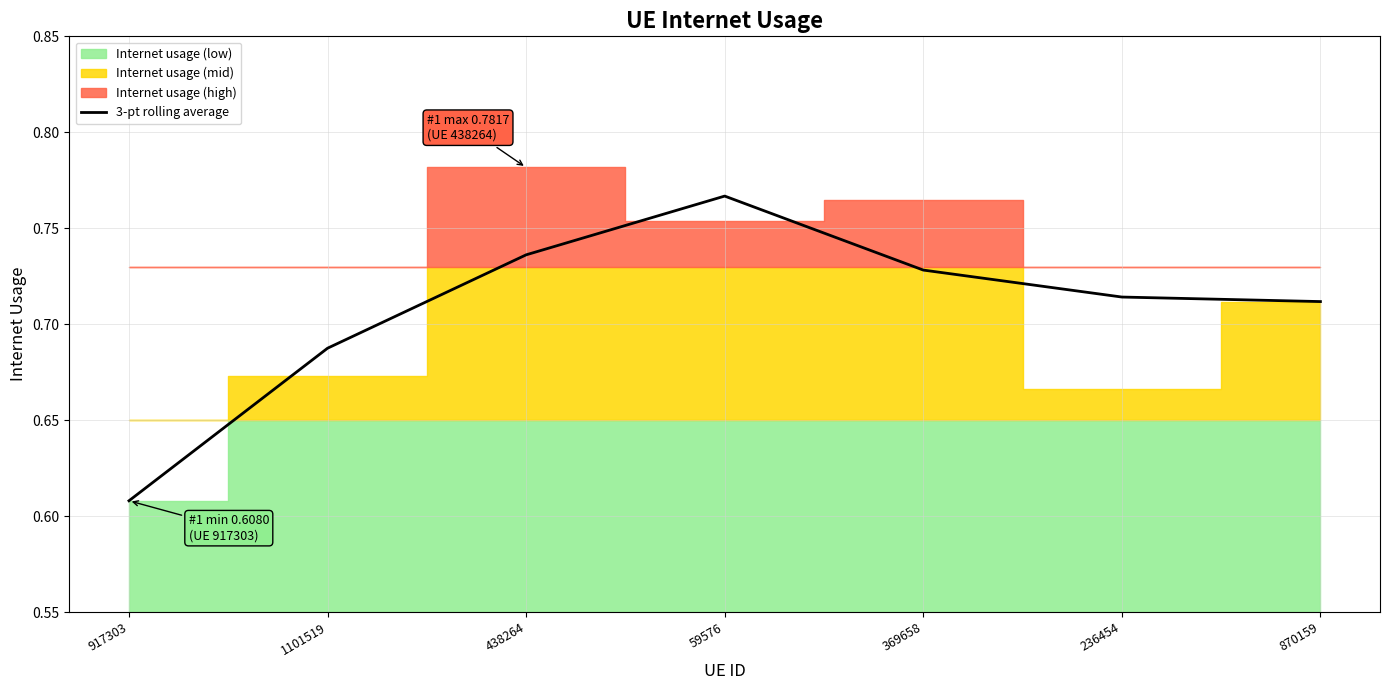

How many lines are shown in the chart?

1